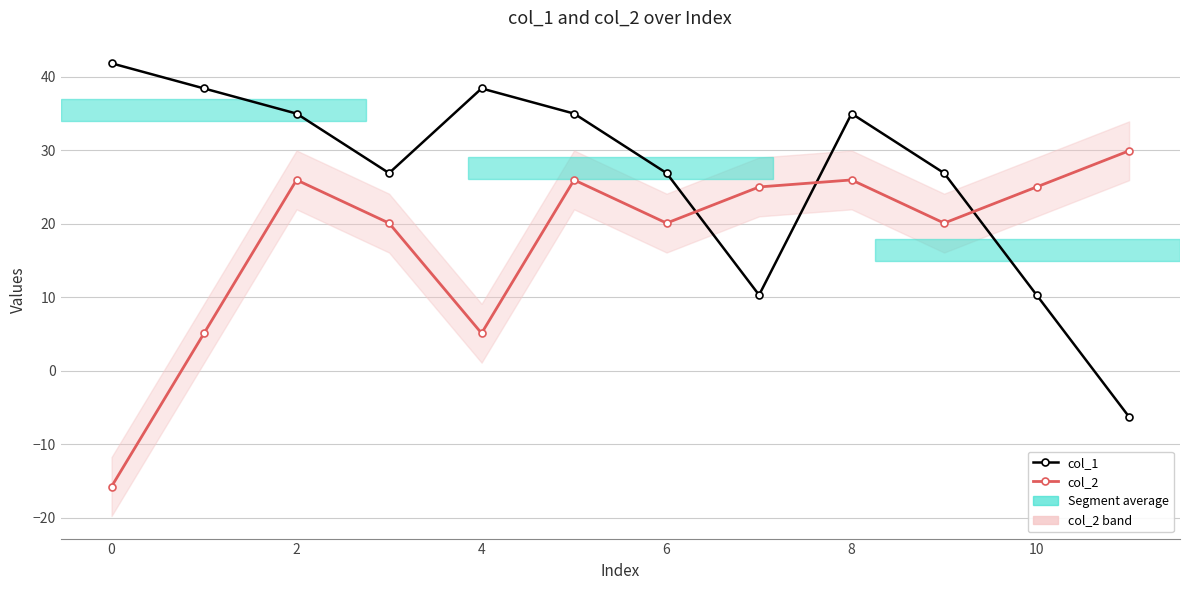

At which category is the sum across all series the highest?

2